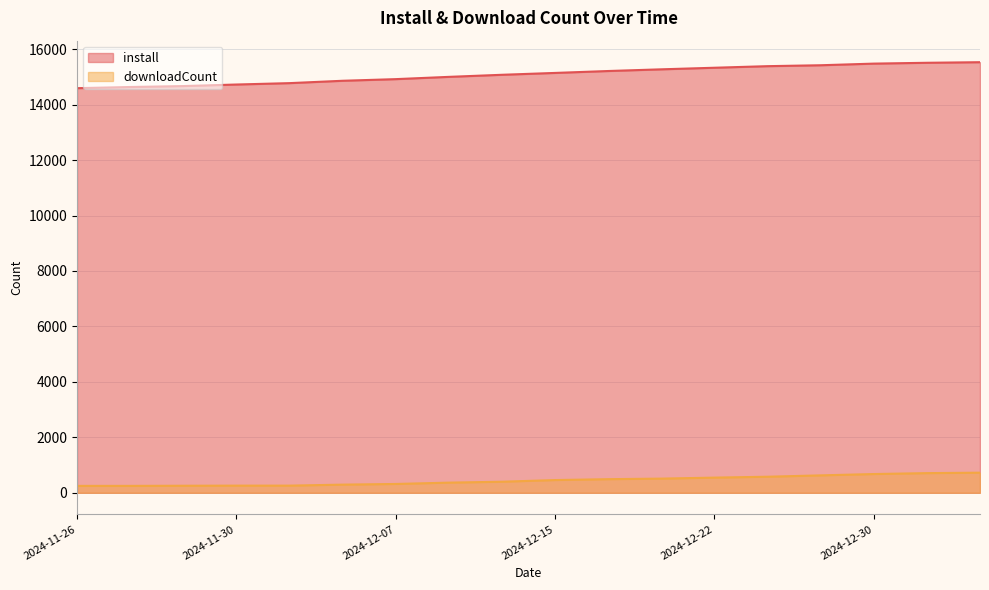

Reading right to left, extract all data points from this chart.

install: 2025-01-02=15530	2025-01-01=15509	2024-12-30=15479	2024-12-27=15420	2024-12-24=15387	2024-12-22=15330	2024-12-20=15273	2024-12-18=15212	2024-12-15=15143	2024-12-12=15076	2024-12-10=15001	2024-12-07=14919	2024-12-05=14860	2024-12-02=14775	2024-11-30=14725	2024-11-28=14669	2024-11-27=14635	2024-11-26=14593
downloadCount: 2025-01-02=725	2025-01-01=709	2024-12-30=676	2024-12-27=628	2024-12-24=579	2024-12-22=547	2024-12-20=511	2024-12-18=491	2024-12-15=459	2024-12-12=399	2024-12-10=366	2024-12-07=318	2024-12-05=294	2024-12-02=258	2024-11-30=258	2024-11-28=254	2024-11-27=249	2024-11-26=249